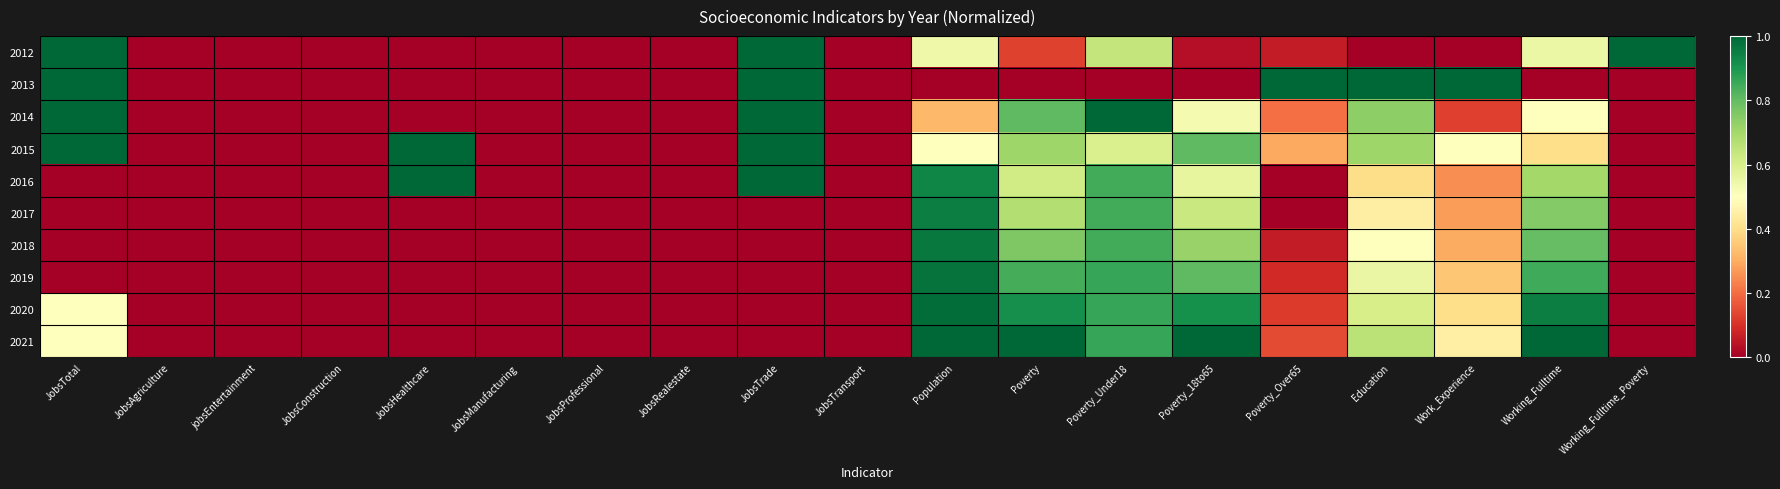

Between Poverty and Working_Fulltime, which series saw the biggest shift?

2012